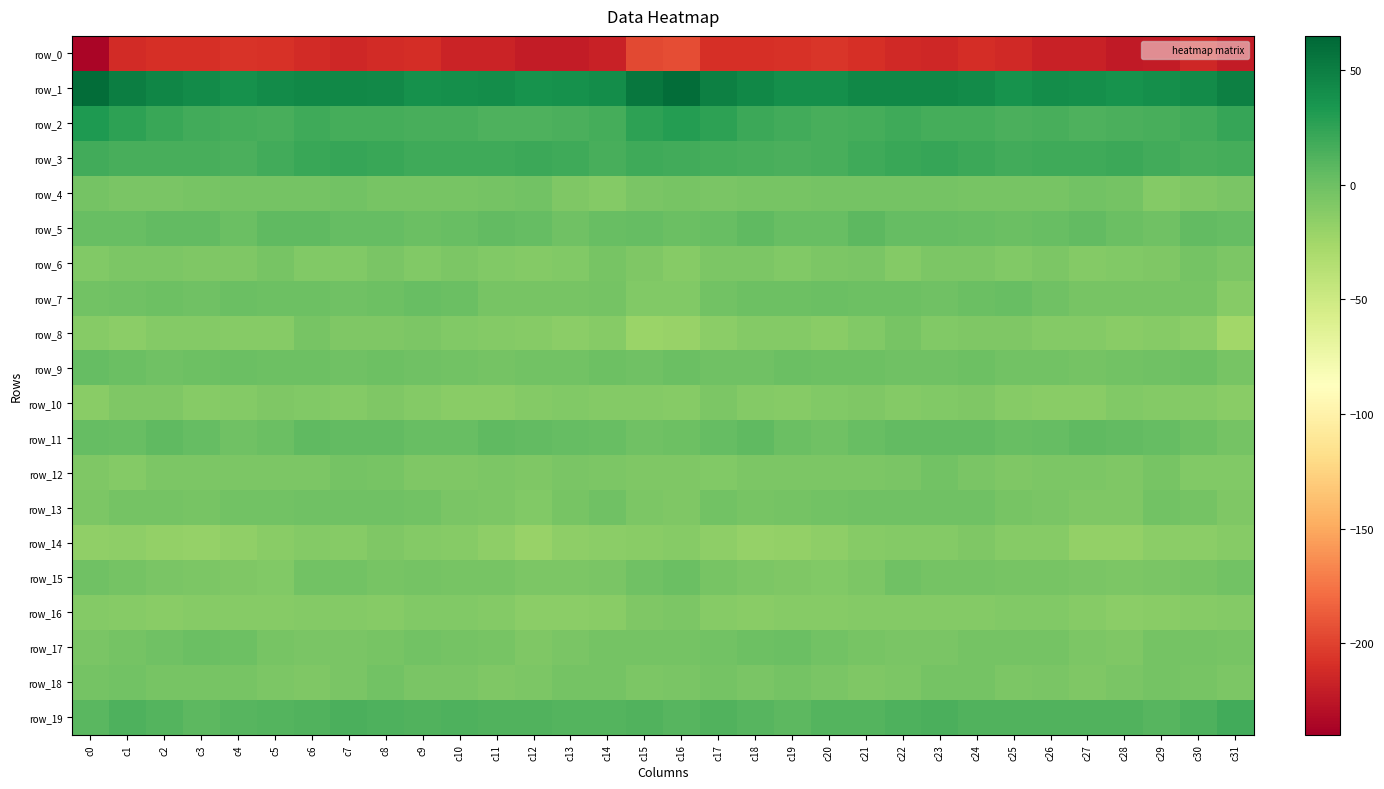

What is the greatest value displayed?

60.9